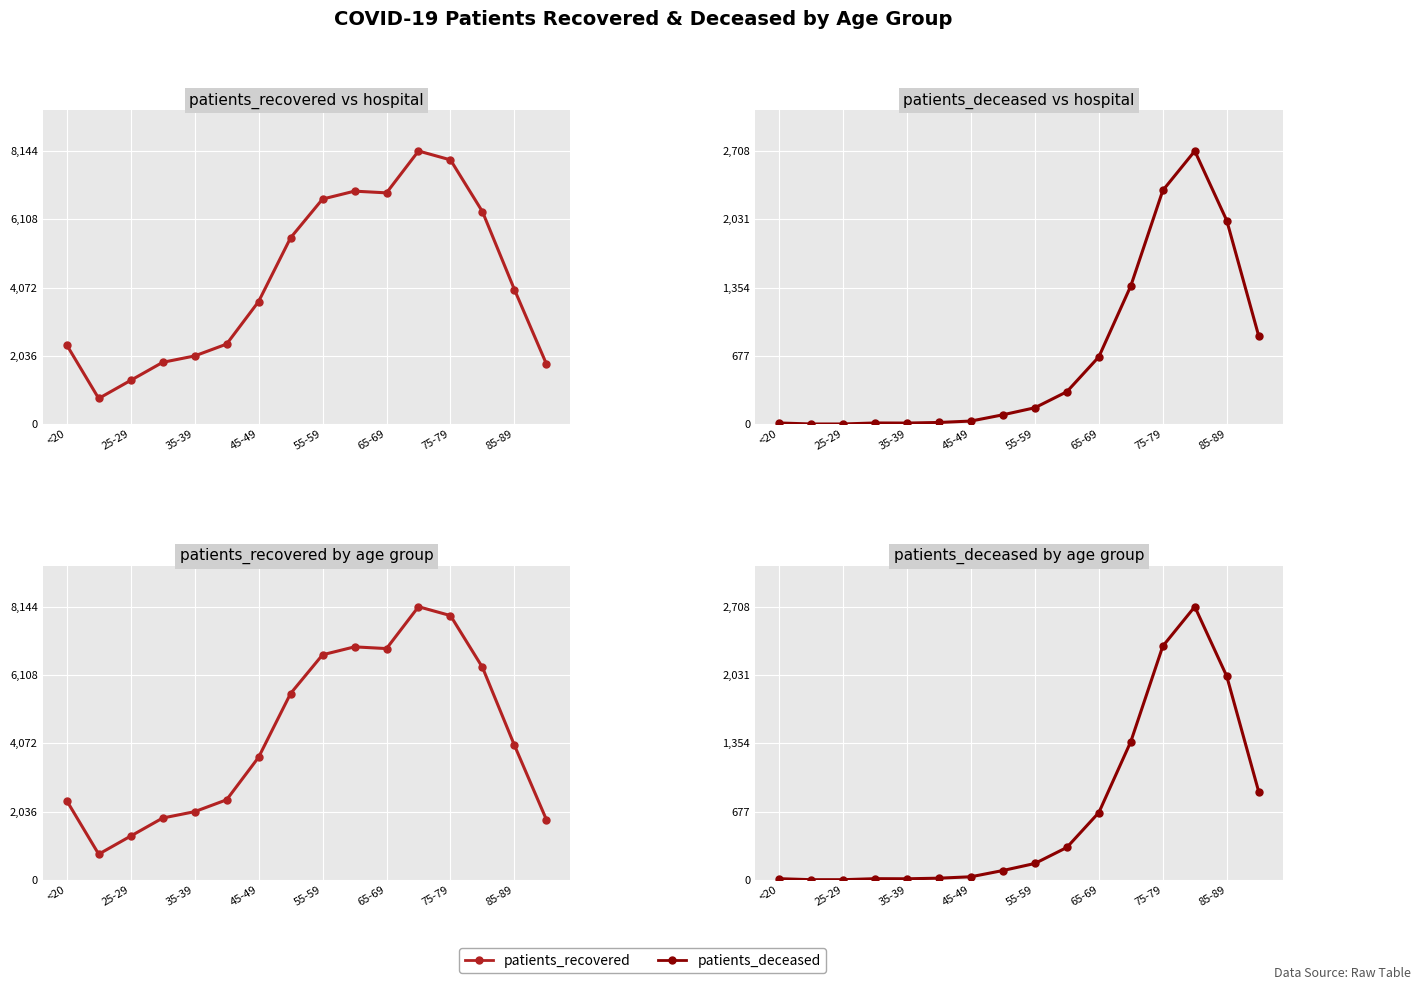

Is it true that patients_recovered equals 2716 at 85-89?

False